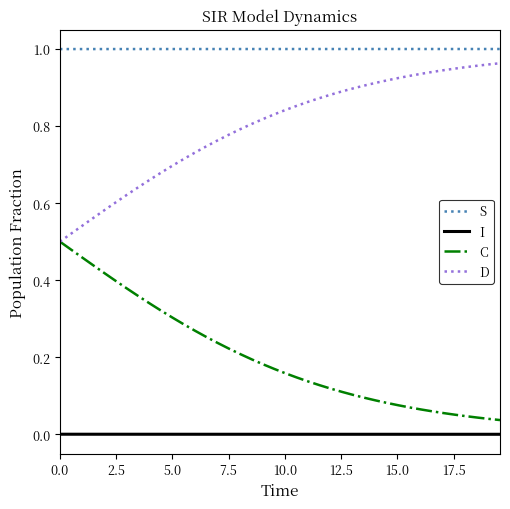

Which series has the largest total across all categories?

S